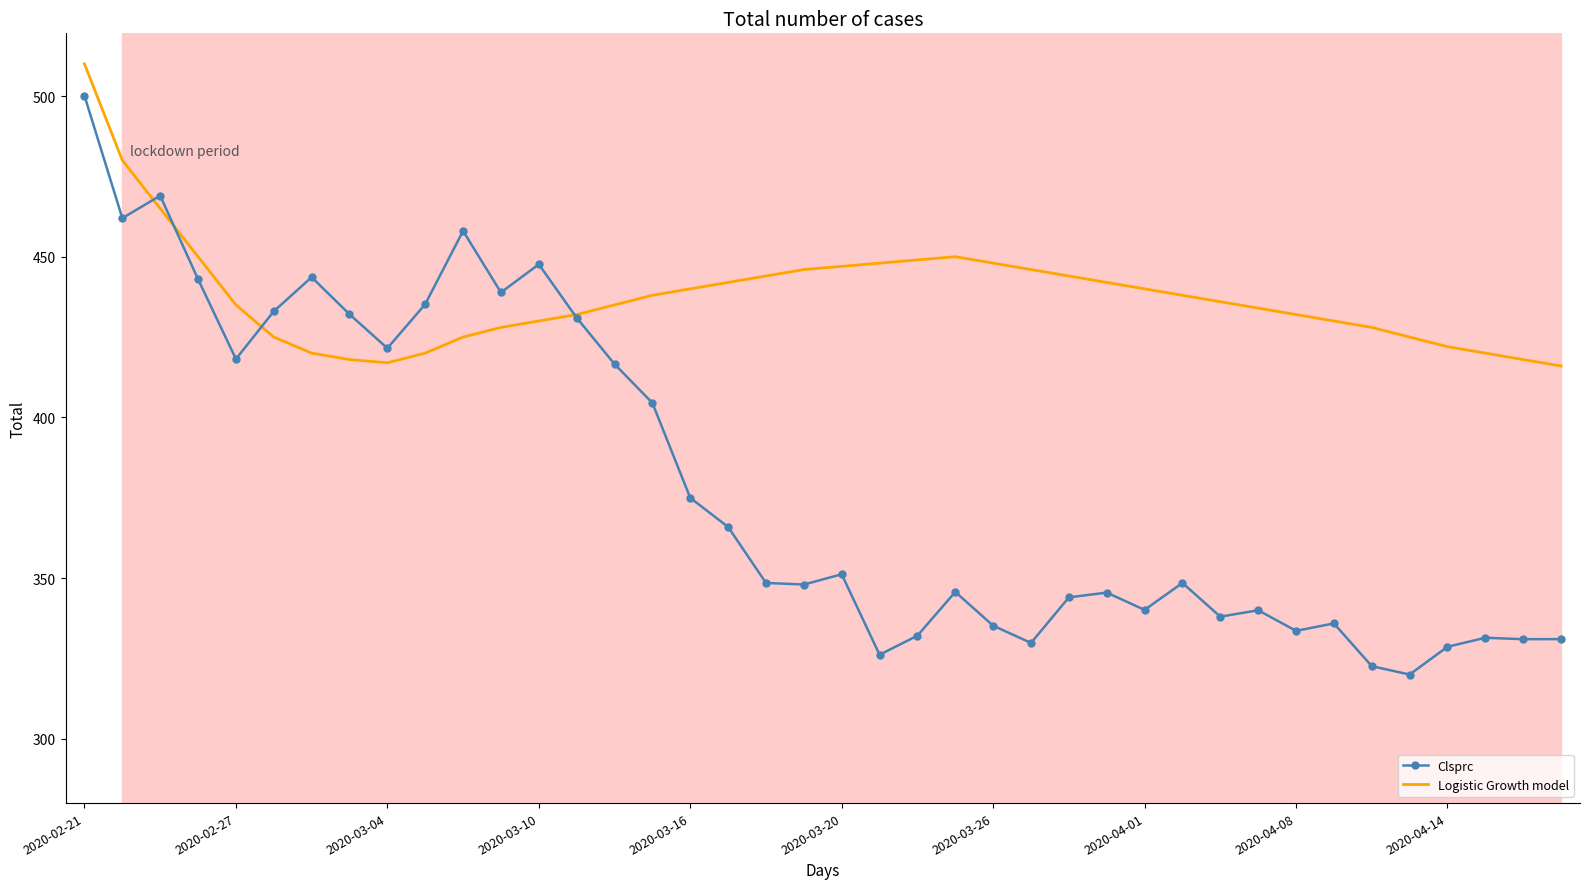

What is the minimum value for Logistic Growth model?

416.0